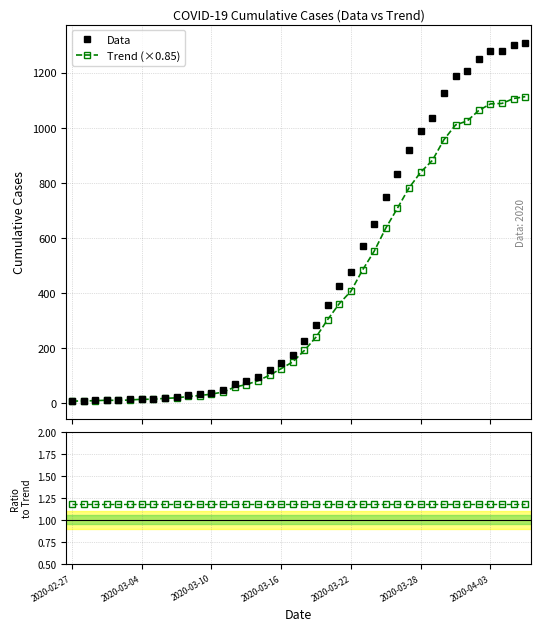

True or false: Trend (×0.85) and Ratio to Trend cross at least once.

False